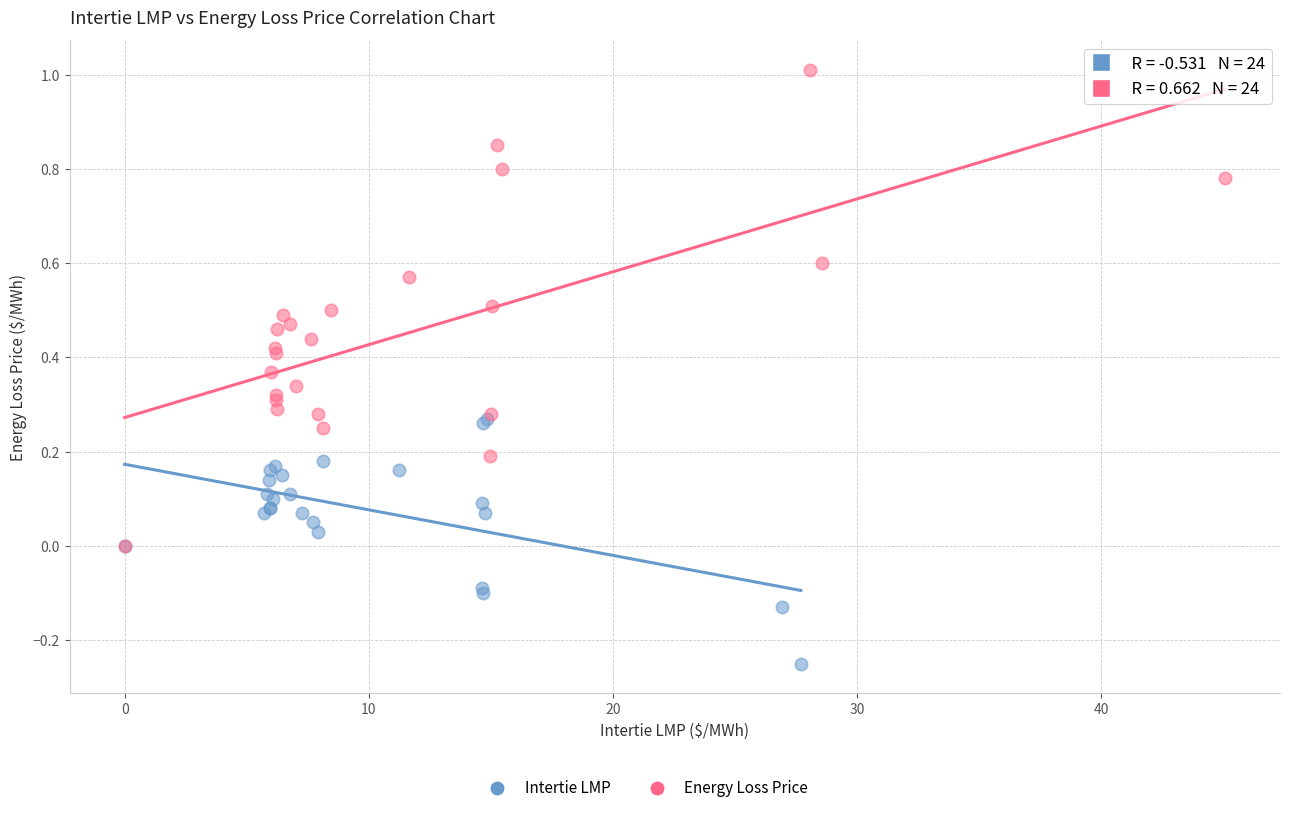

Which series has the largest Y range (max minus min)?

Energy Loss Price